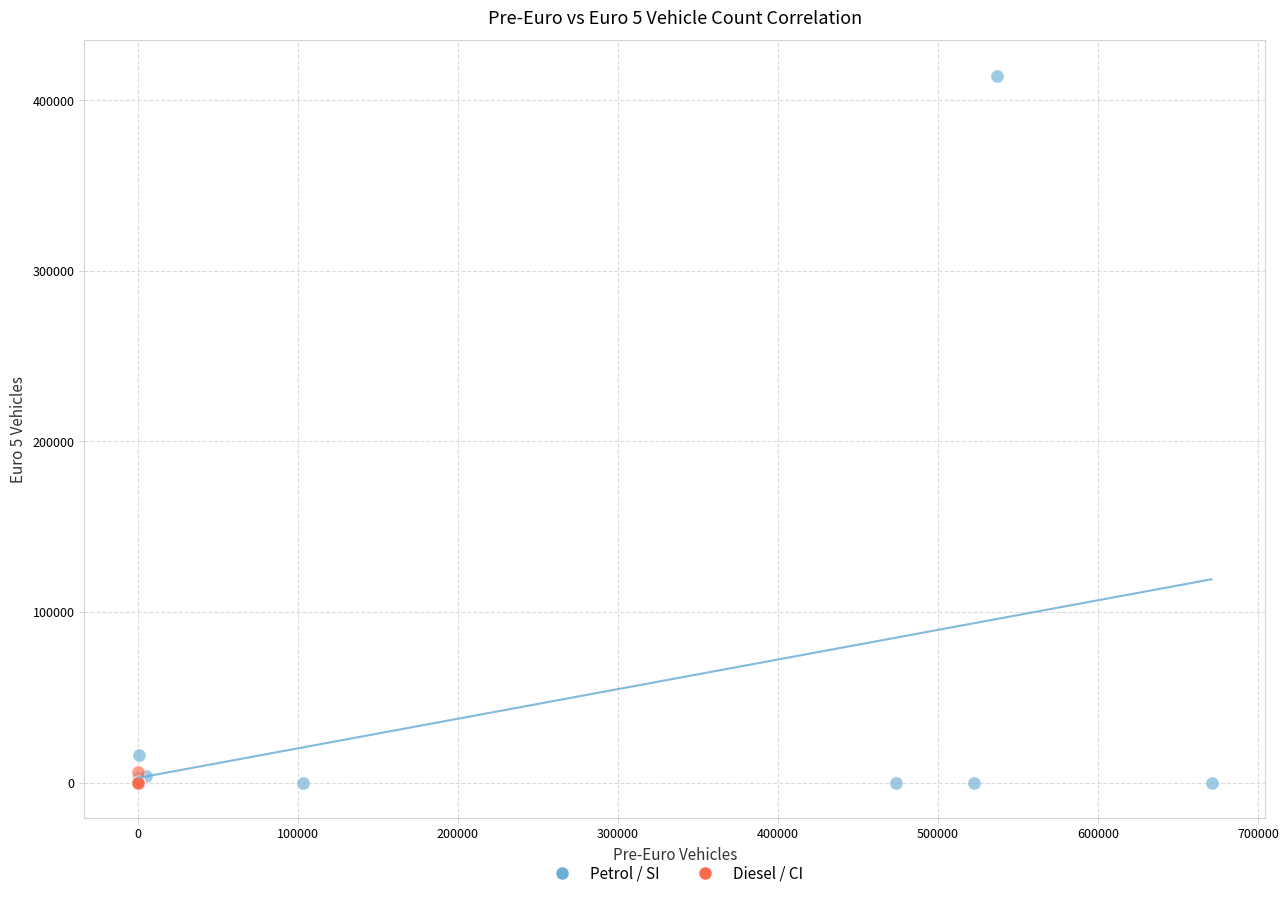

What are all the series names shown in the legend?

Petrol / SI, Diesel / CI